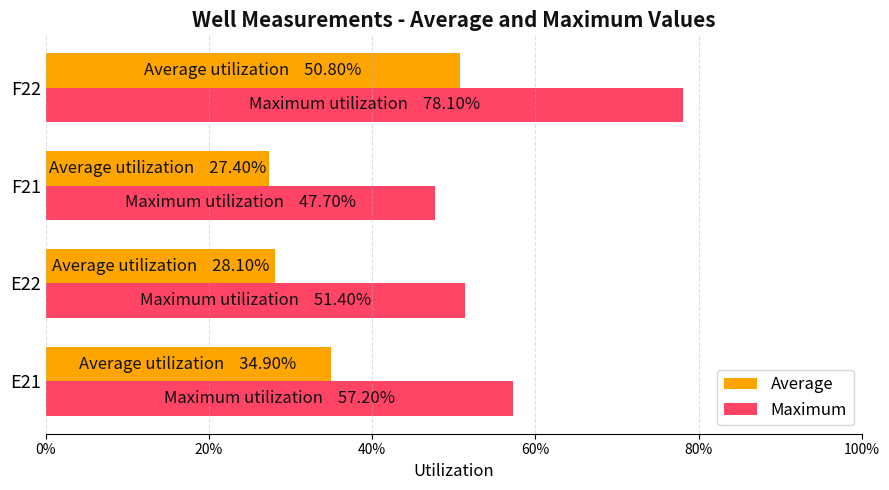

How many groups of bars are there?

4